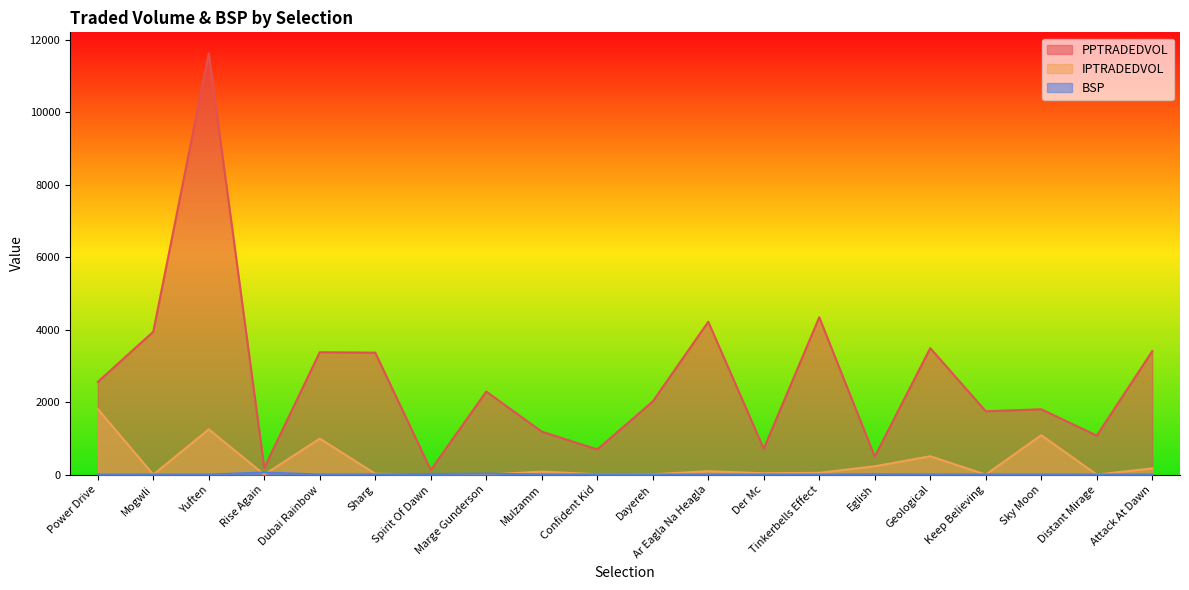

At which label is PPTRADEDVOL closest to 5877?

Tinkerbells Effect